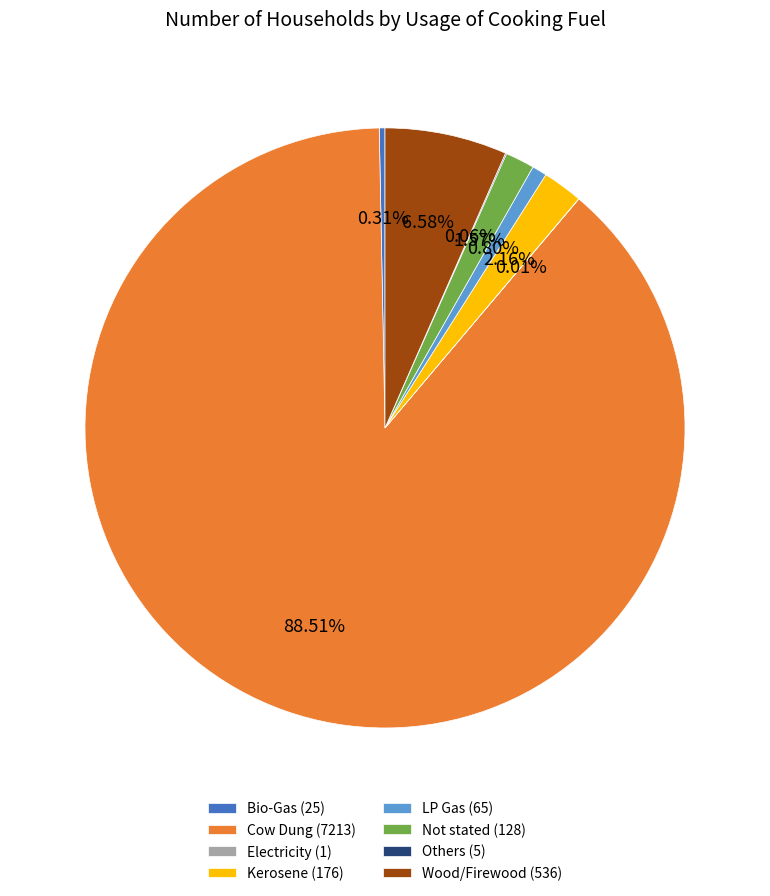

To the nearest percent, what is the difference between the LP Gas and Wood/Firewood slice percentages?

6%